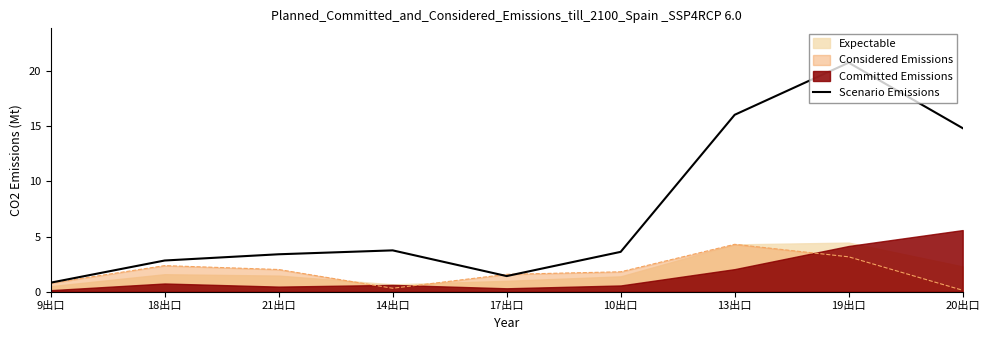

Does the chart display data point markers on the line(s)?

No